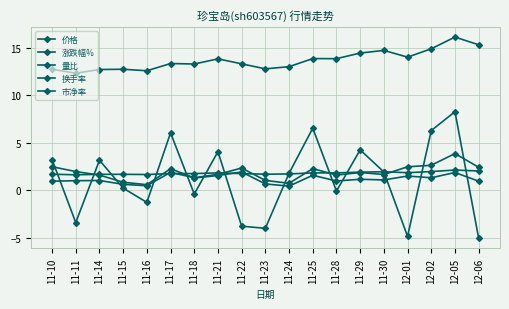

The 换手率 series shows 1.7 at 11-30. True or false?

True